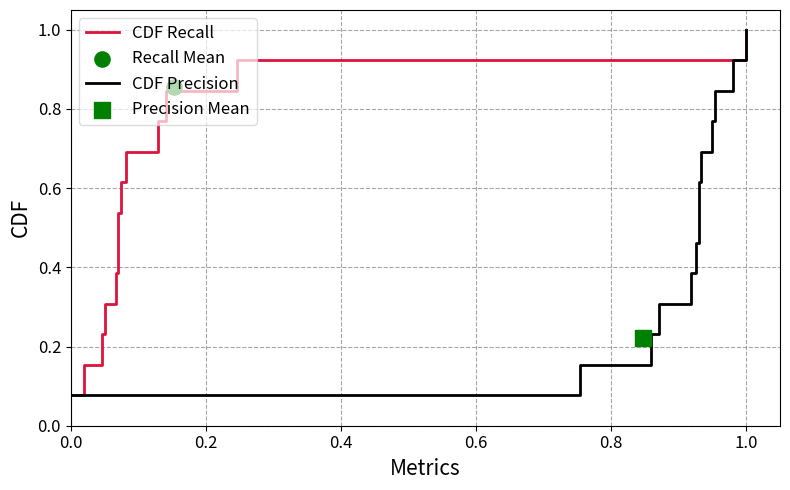

At how many categories does at least one series exceed 0?

13